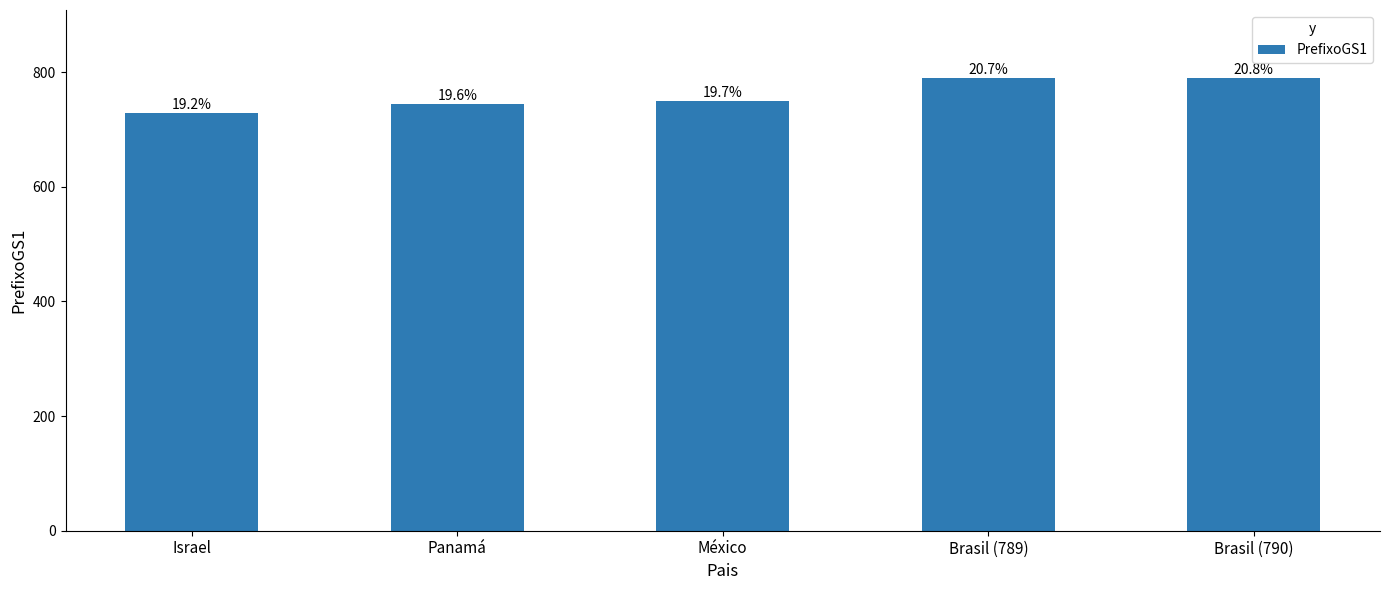

At which category does the chart reach its minimum across all series?

Israel